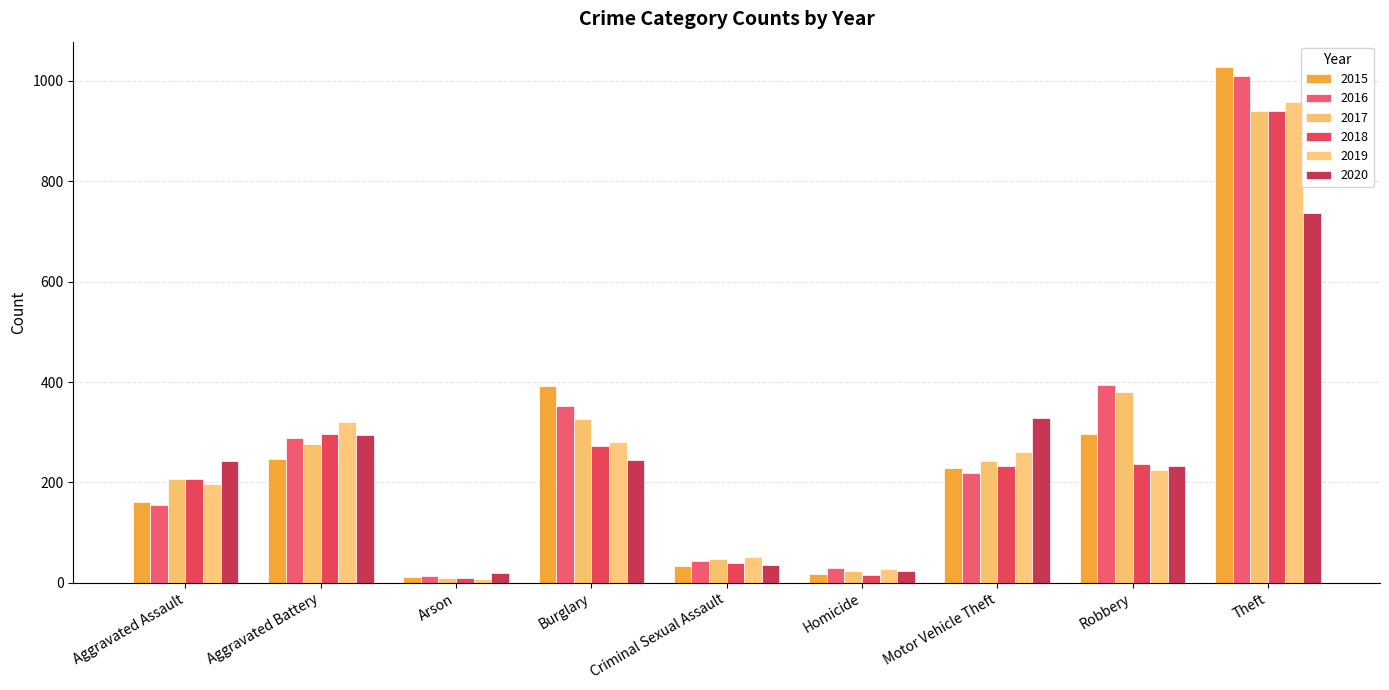

Which label corresponds to the largest value in the chart?

Theft